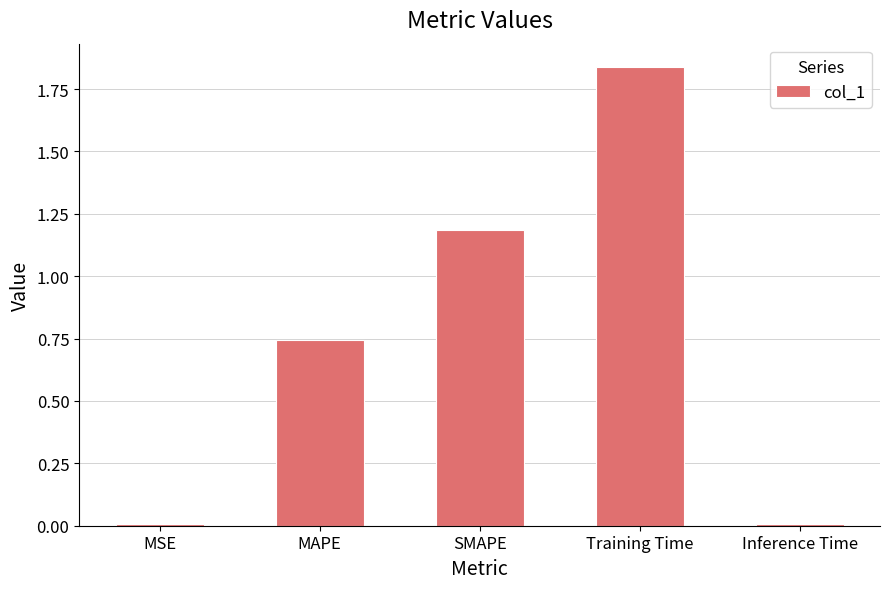

What is the label of the 4th bar from the right?

MAPE